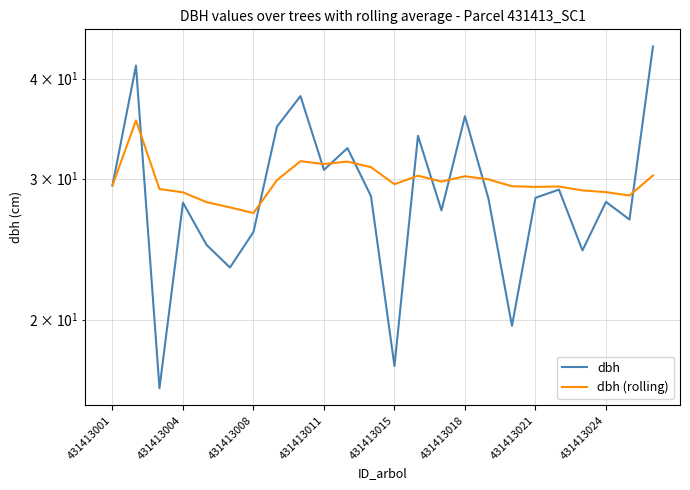

How many intersections are there between dbh and dbh (rolling)?

10